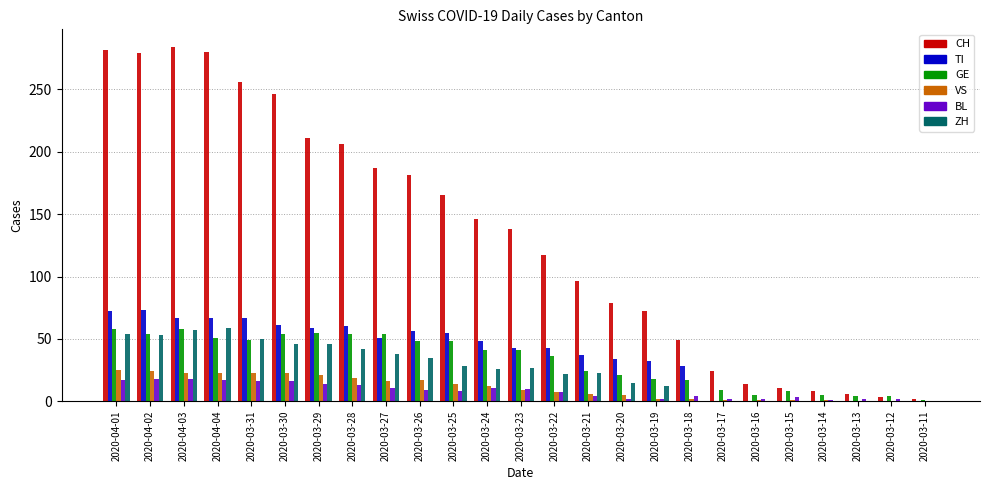

Which series changed the most between 2020-04-02 and 2020-03-14?

CH